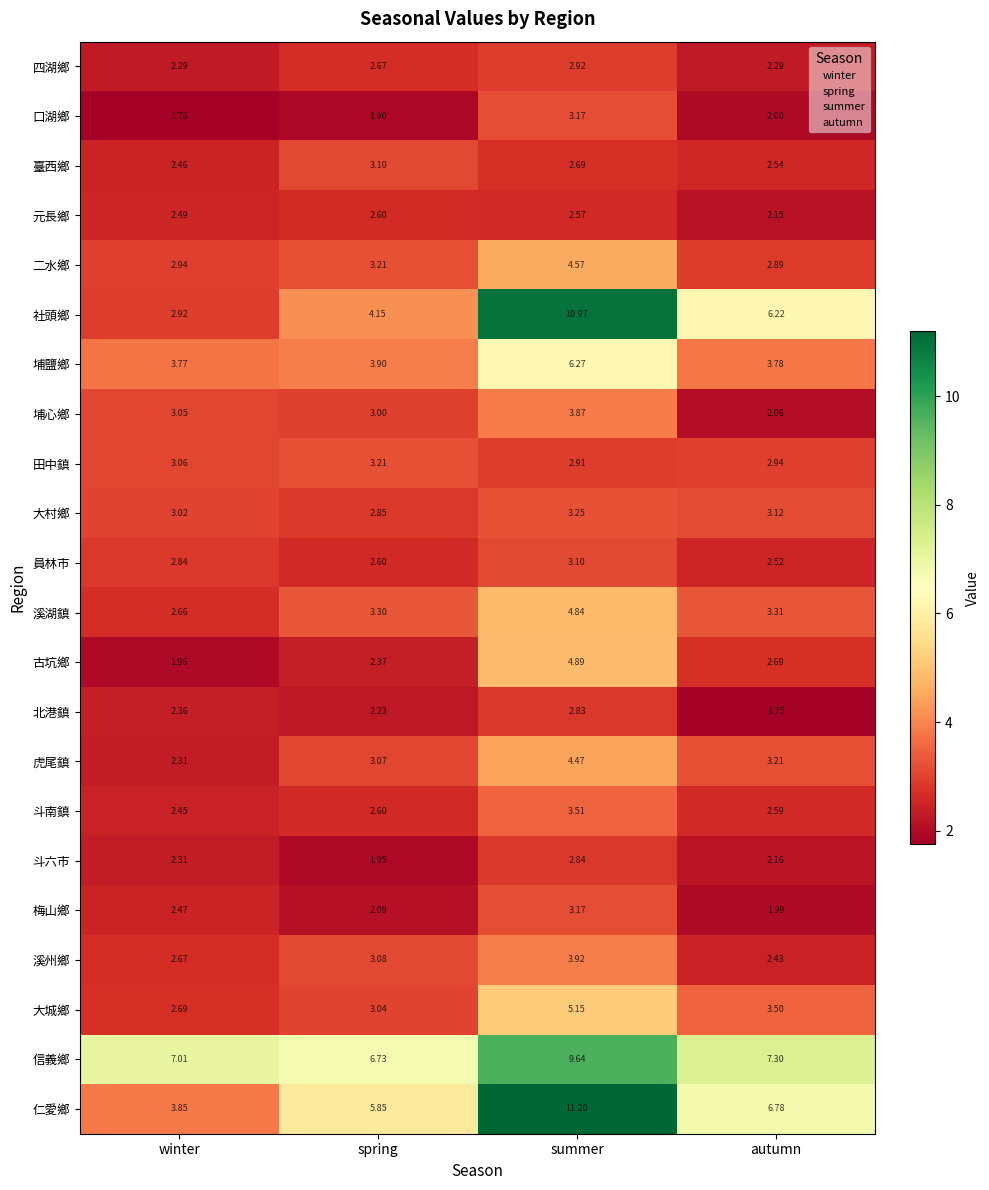

Count the number of data series in this chart.

22